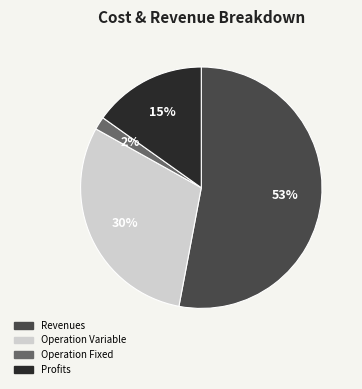

To the nearest percent, what is the average slice percentage?

25%